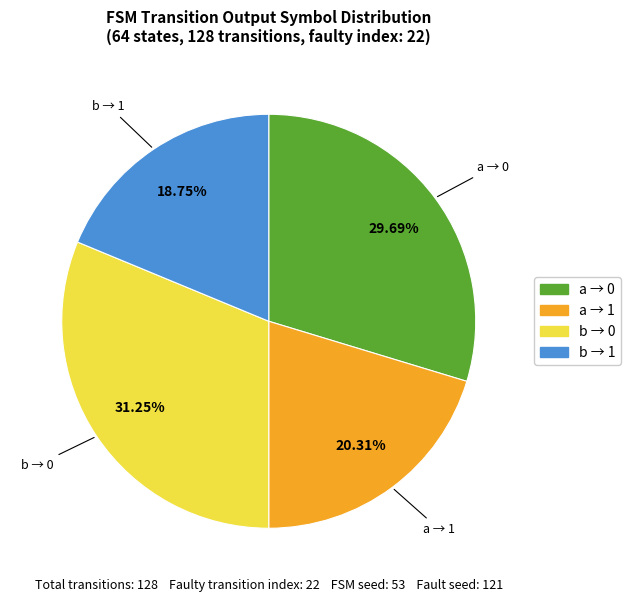

Is there a majority slice in this chart?

No